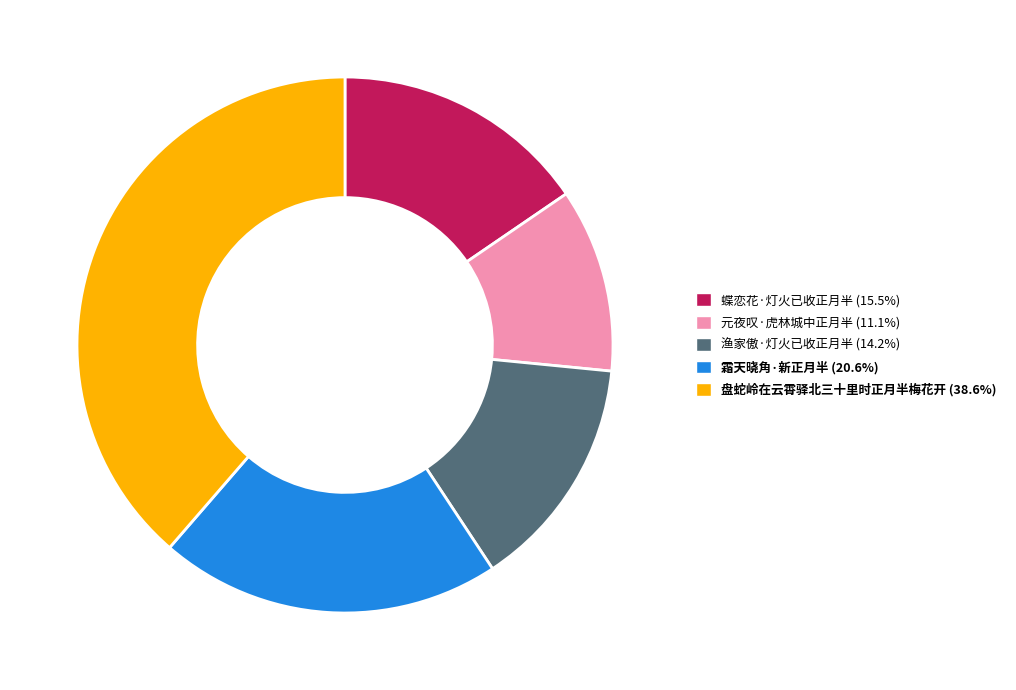

Is it true that 盘蛇岭在云霄驿北三十里时正月半梅花开 is 39% of the pie?

True